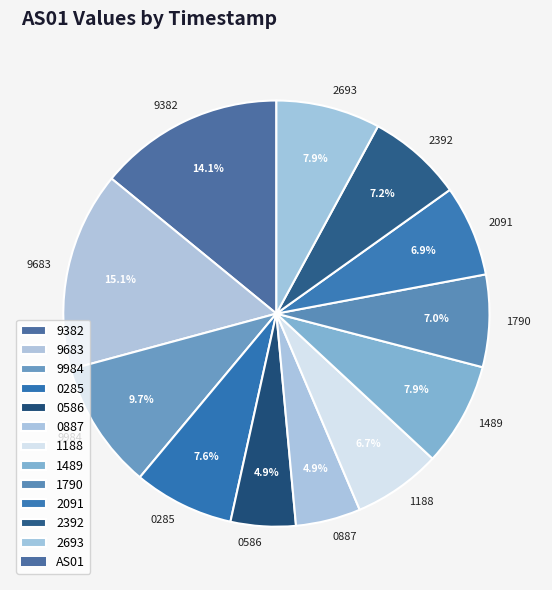

What percentage is NOT represented by 2091?

93.1%